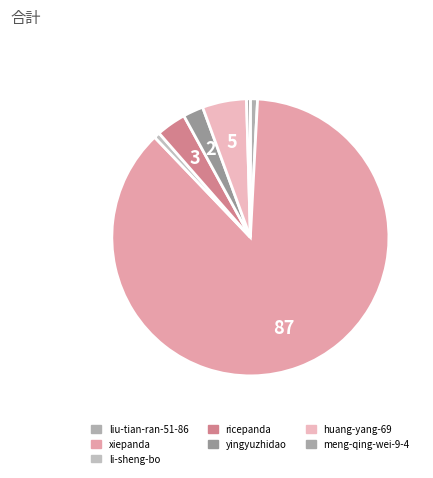

Count the number of slices in the pie.

7